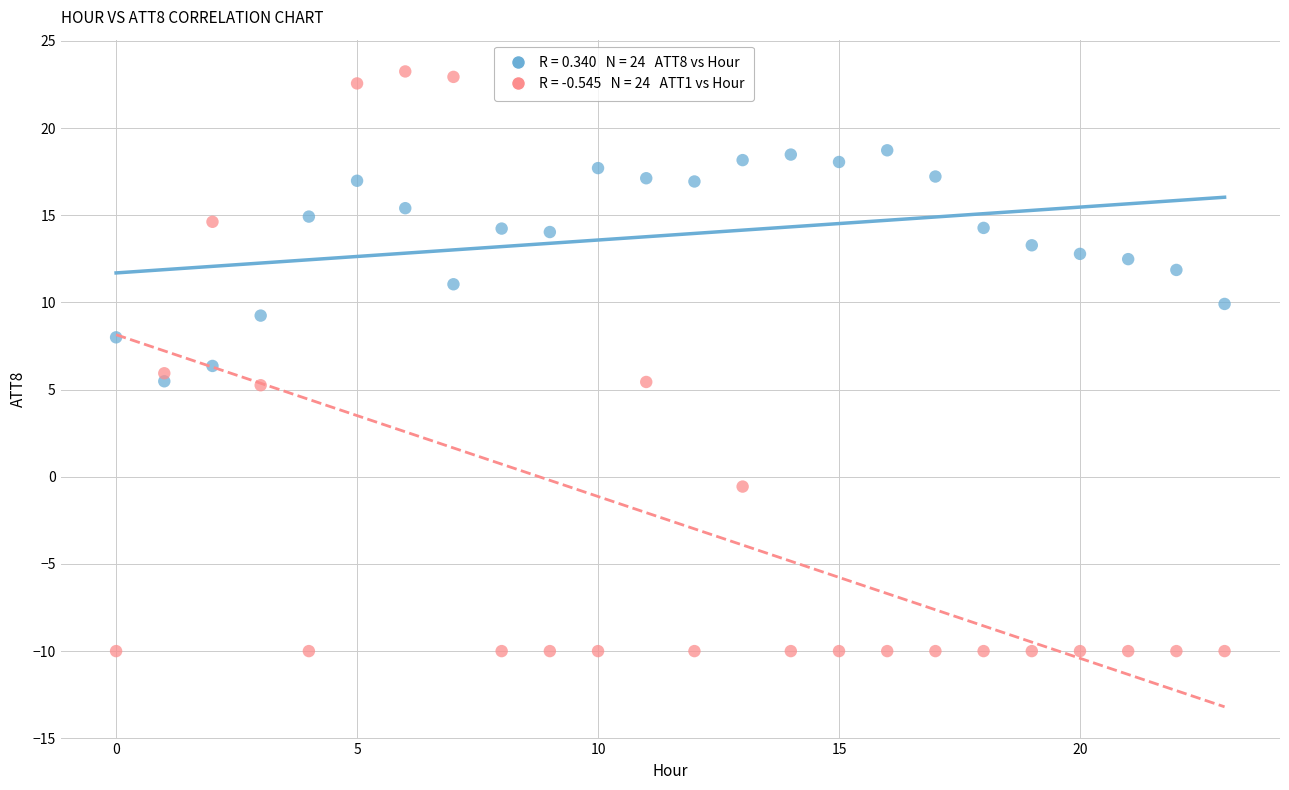

How many data points are displayed?

48